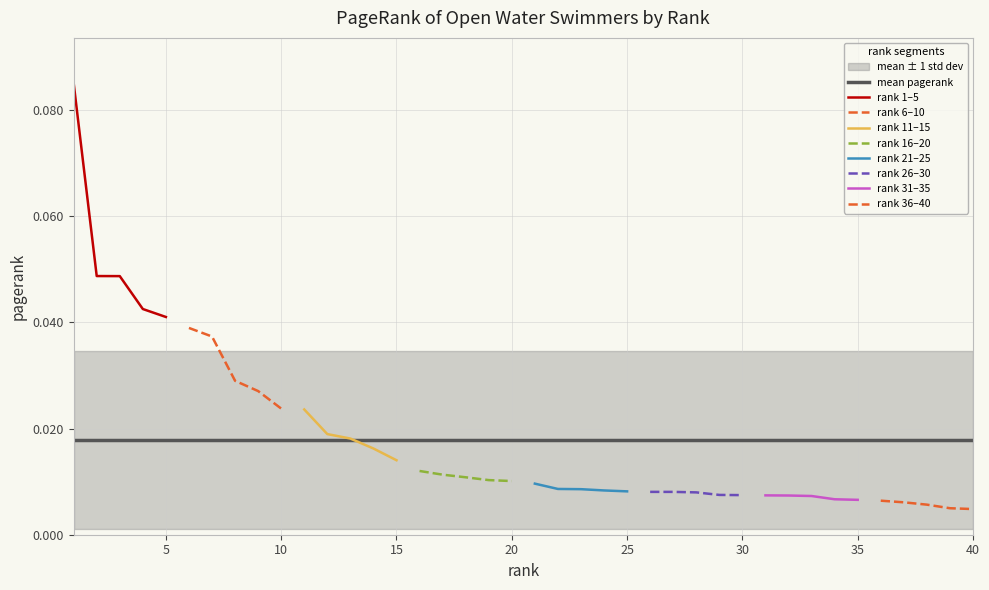

Reading left to right, list all the values displayed in this chart.

1=0.1	2=0.0	3=0.0	4=0.0	5=0.0	6=0.0	7=0.0	8=0.0	9=0.0	10=0.0	11=0.0	12=0.0	13=0.0	14=0.0	15=0.0	16=0.0	17=0.0	18=0.0	19=0.0	20=0.0	21=0.0	22=0.0	23=0.0	24=0.0	25=0.0	26=0.0	27=0.0	28=0.0	29=0.0	30=0.0	31=0.0	32=0.0	33=0.0	34=0.0	35=0.0	36=0.0	37=0.0	38=0.0	39=0.0	40=0.0